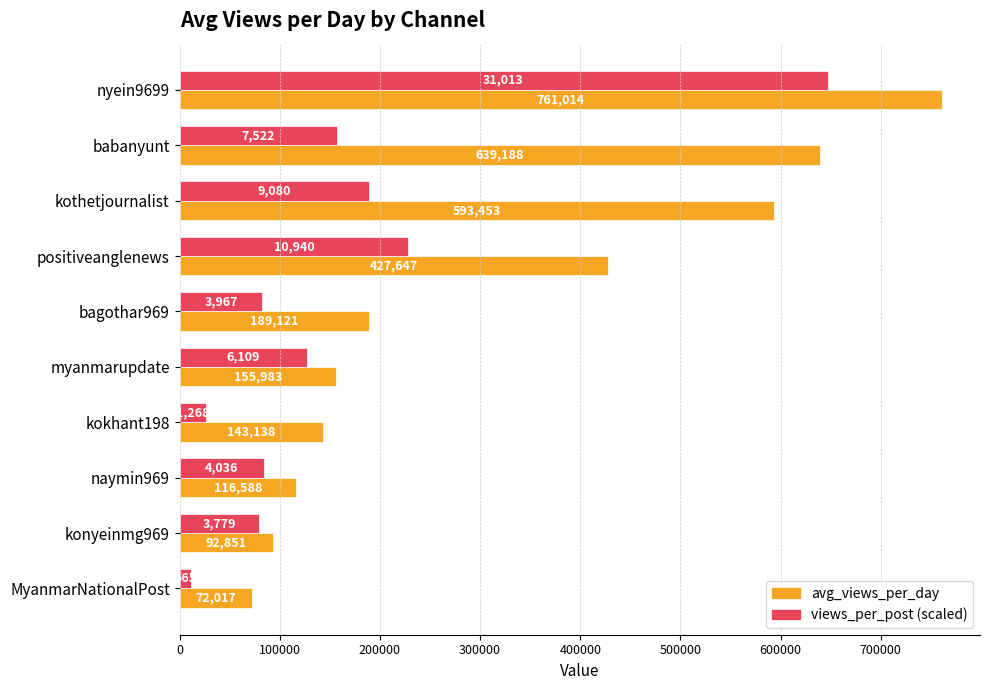

Which series has the largest range (max minus min)?

avg_views_per_day